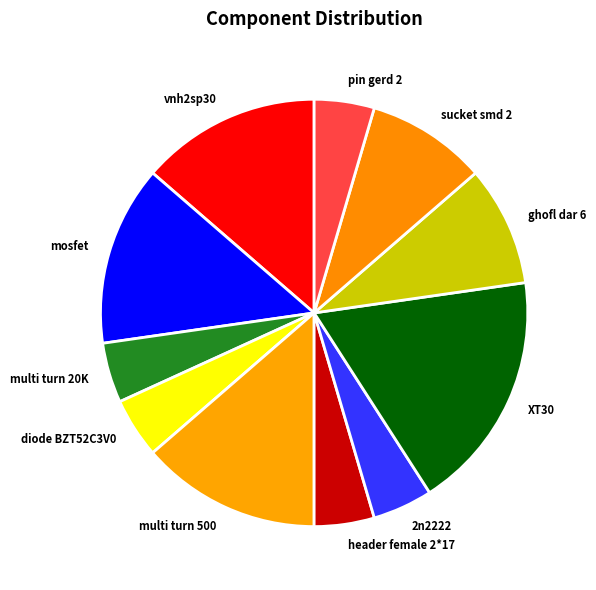

Does any single category account for the majority?

No